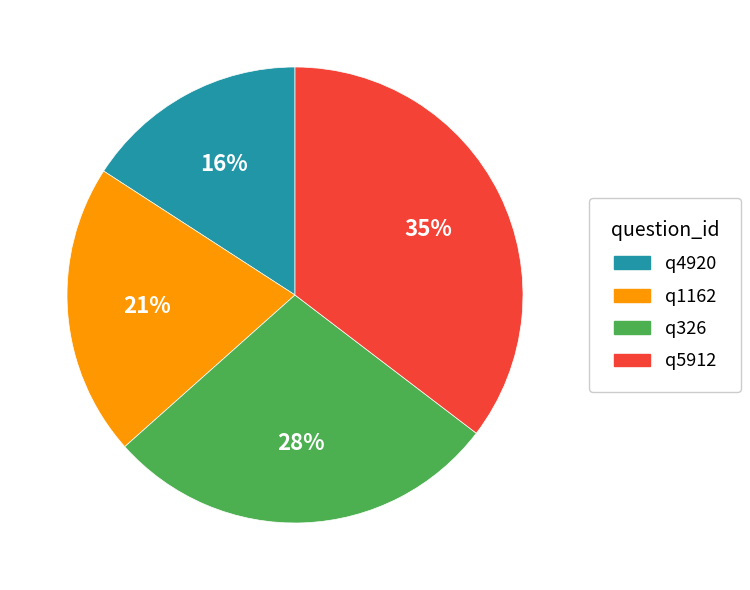

What is the smallest slice in the pie chart?

q4920